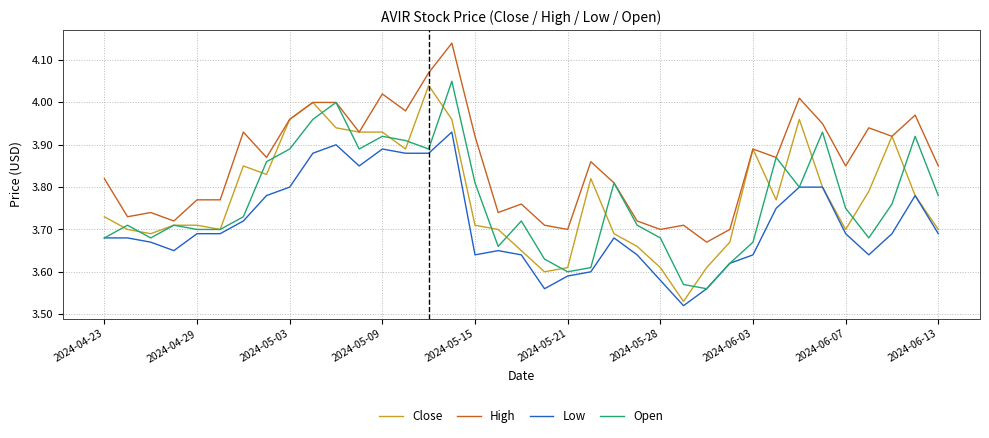

What are all the series names shown in the legend?

Close, High, Low, Open